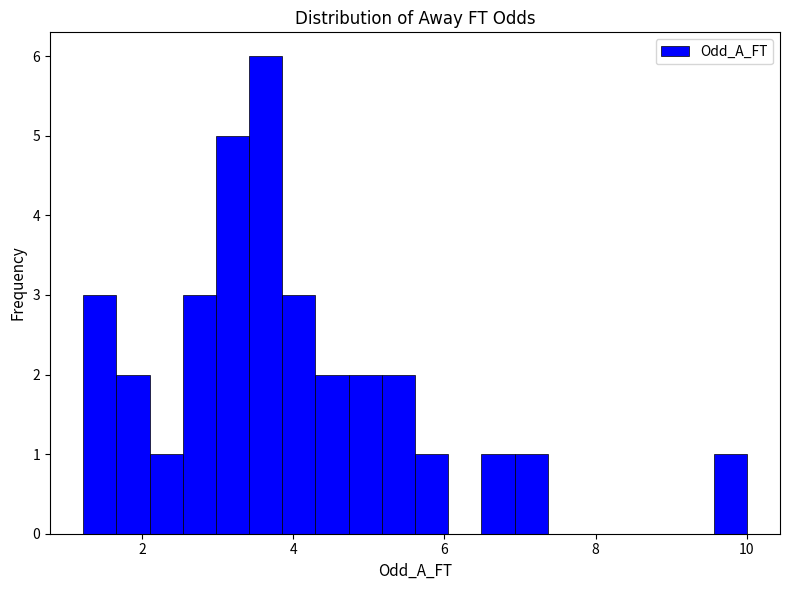

Read against the x-axis, roughly where is the centre of the tallest bar?

3.6